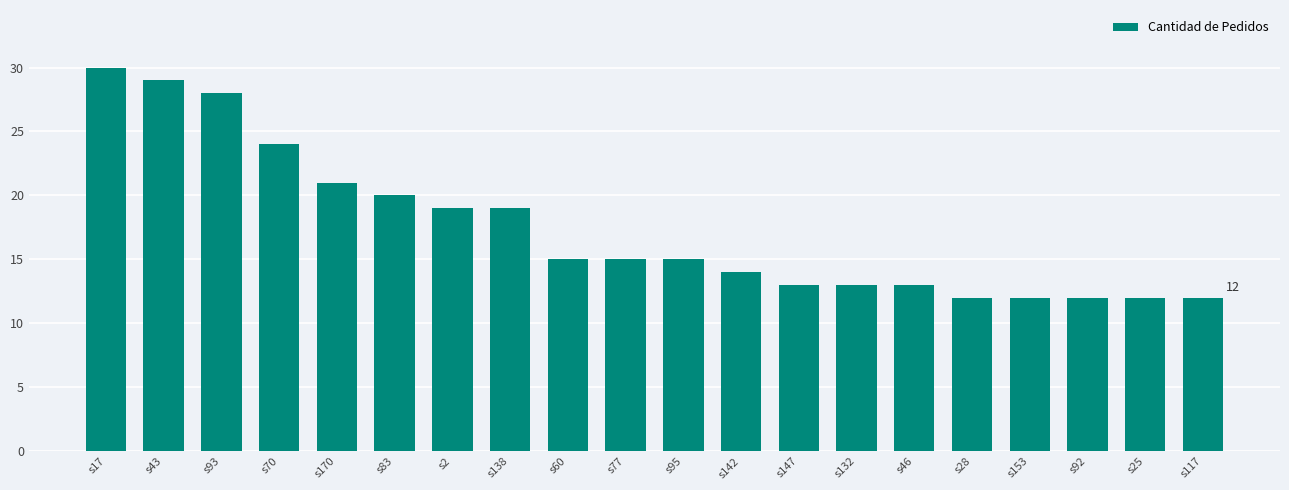

At which category does the chart reach its peak across all series?

s17